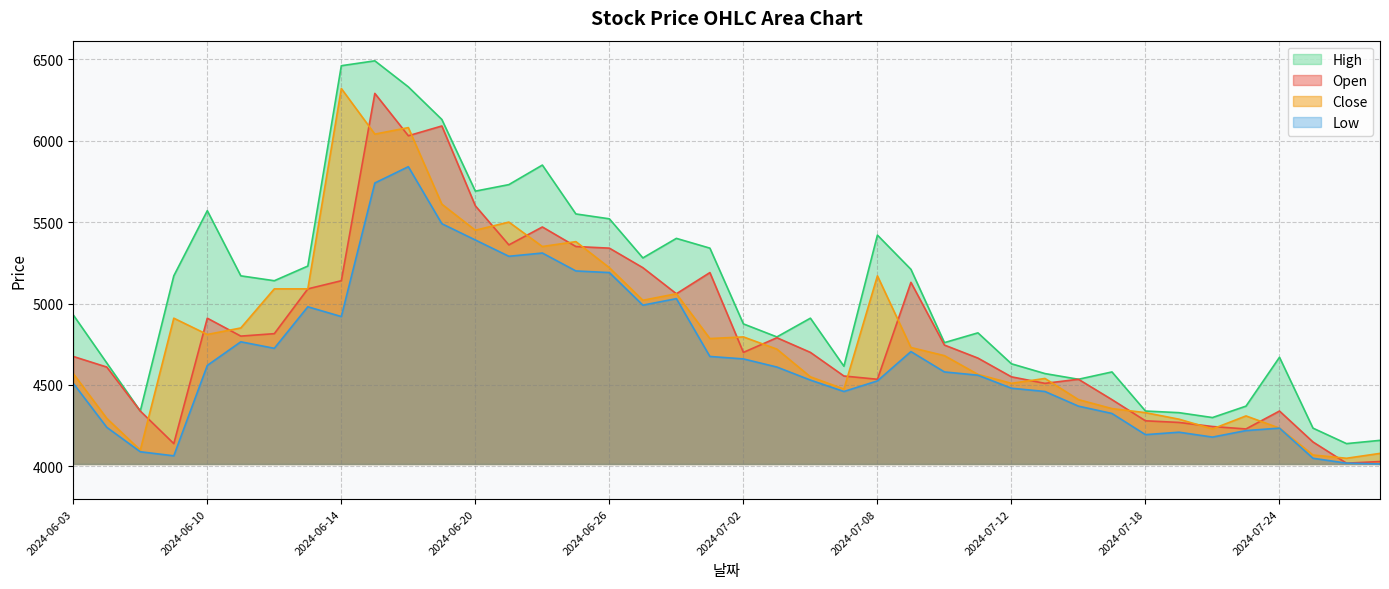

At which category is the sum across all series the highest?

2024-06-17